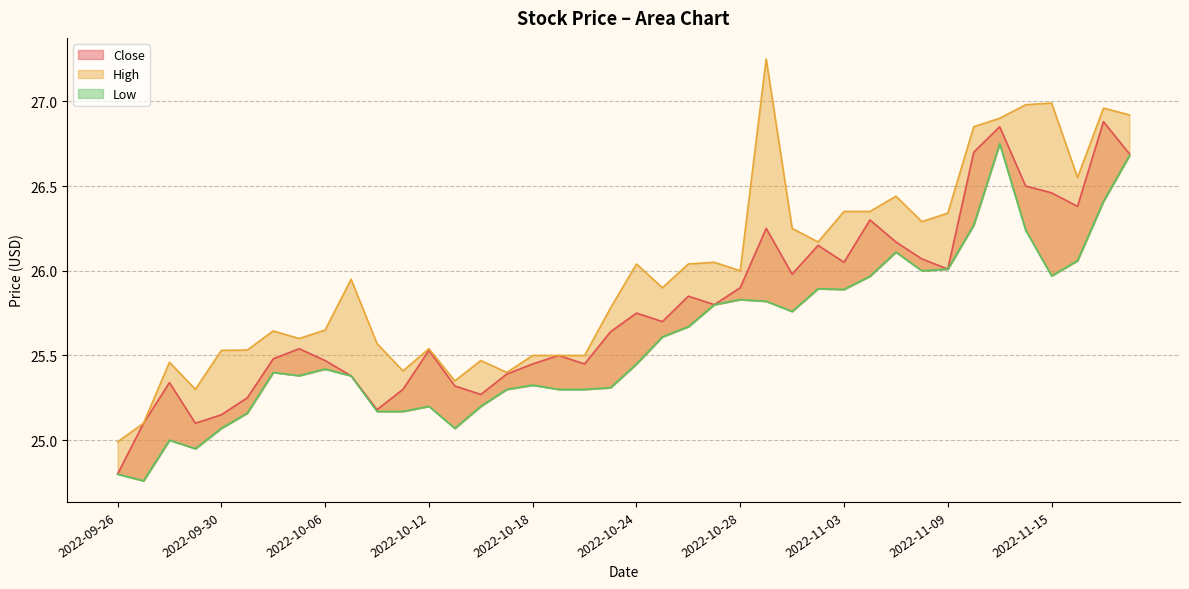

True or false: Low has a value of 25.3 at 2022-10-21.

True